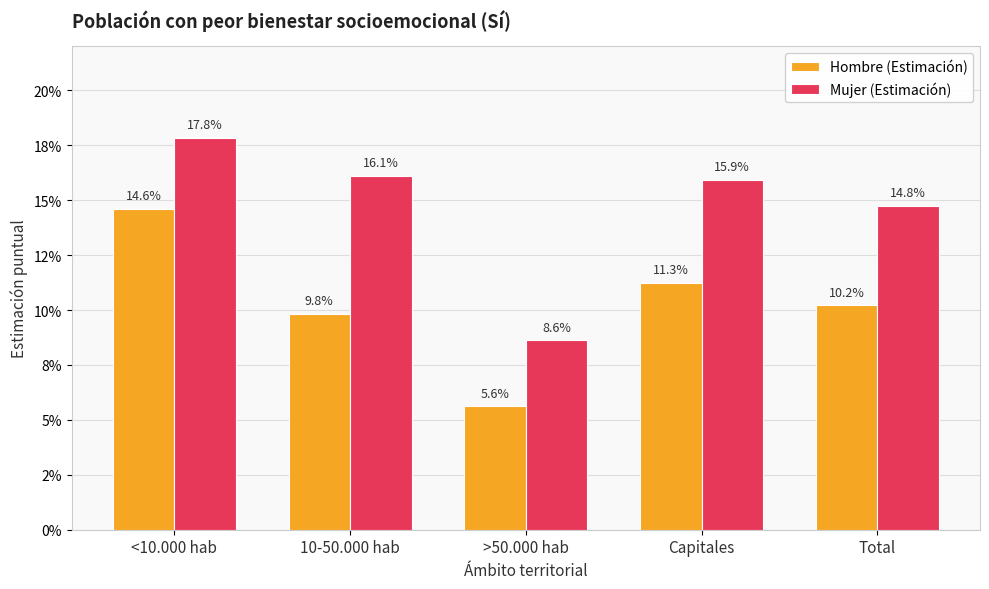

What are all the series names shown in the legend?

Hombre (Estimación), Mujer (Estimación)